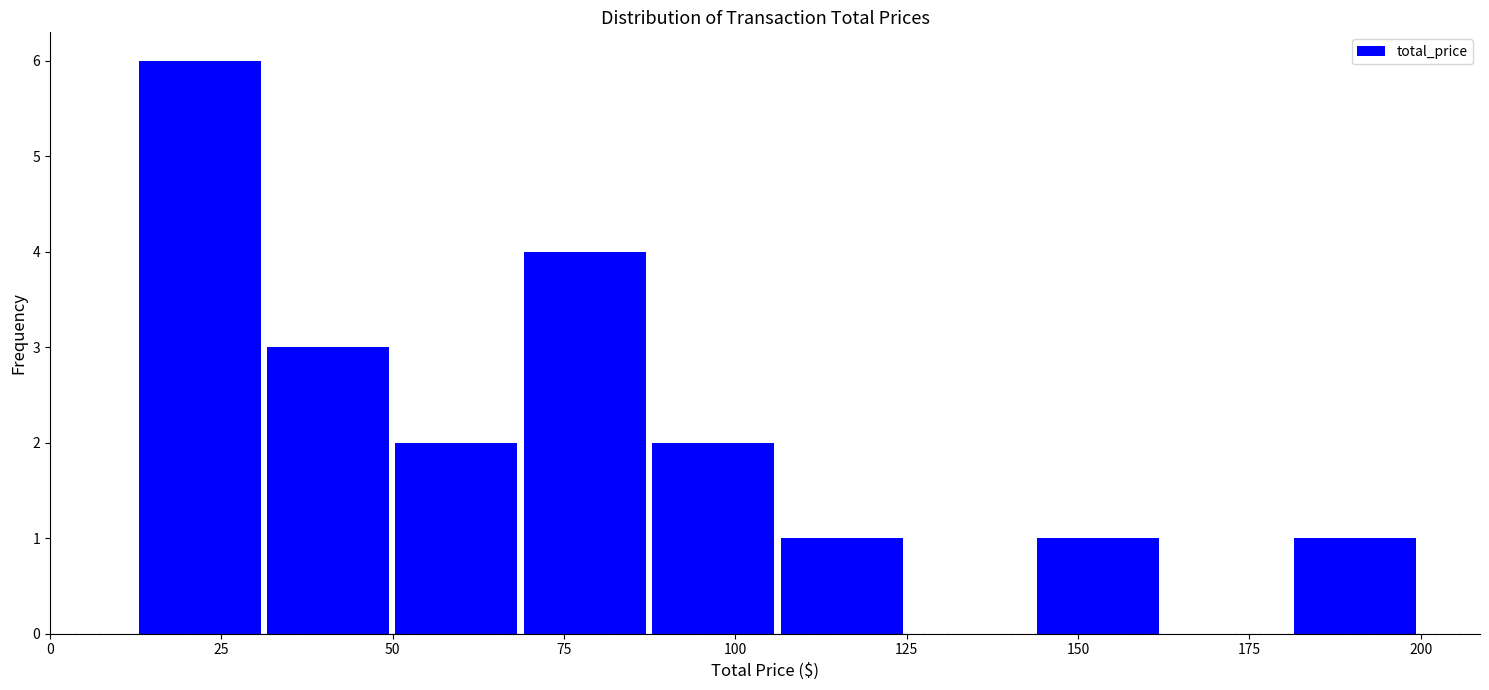

Around what value on the x-axis is the tallest bar? Give the approximate position of its centre, as read against the axis.

20